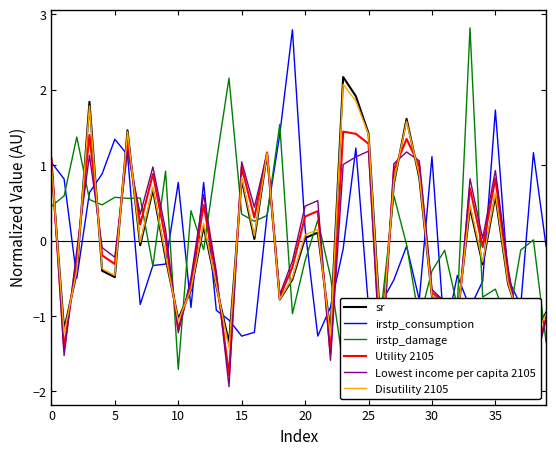

Is the value of irstp_consumption at 24 greater than the value of irstp_damage at 15?

Yes